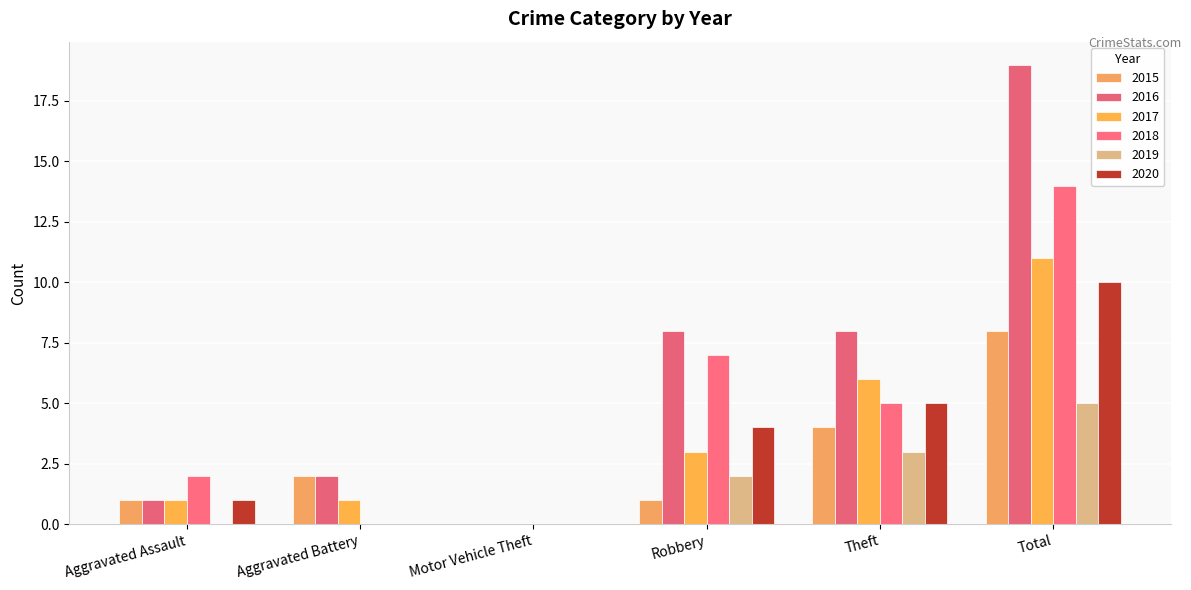

Reading left to right, what are all the values shown in this chart?

2015: Aggravated Assault=1	Aggravated Battery=2	Motor Vehicle Theft=0	Robbery=1	Theft=4	Total=8
2016: Aggravated Assault=1	Aggravated Battery=2	Motor Vehicle Theft=0	Robbery=8	Theft=8	Total=19
2017: Aggravated Assault=1	Aggravated Battery=1	Motor Vehicle Theft=0	Robbery=3	Theft=6	Total=11
2018: Aggravated Assault=2	Aggravated Battery=0	Motor Vehicle Theft=0	Robbery=7	Theft=5	Total=14
2019: Aggravated Assault=0	Aggravated Battery=0	Motor Vehicle Theft=0	Robbery=2	Theft=3	Total=5
2020: Aggravated Assault=1	Aggravated Battery=0	Motor Vehicle Theft=0	Robbery=4	Theft=5	Total=10